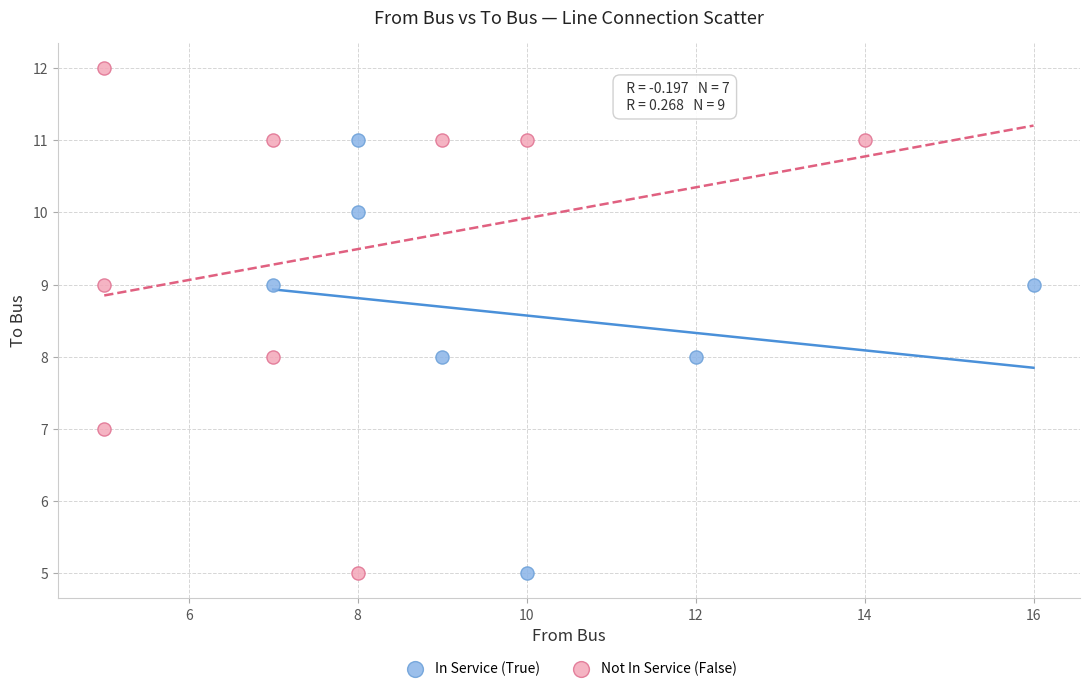

Which series contains the highest Y value?

Not In Service (False)